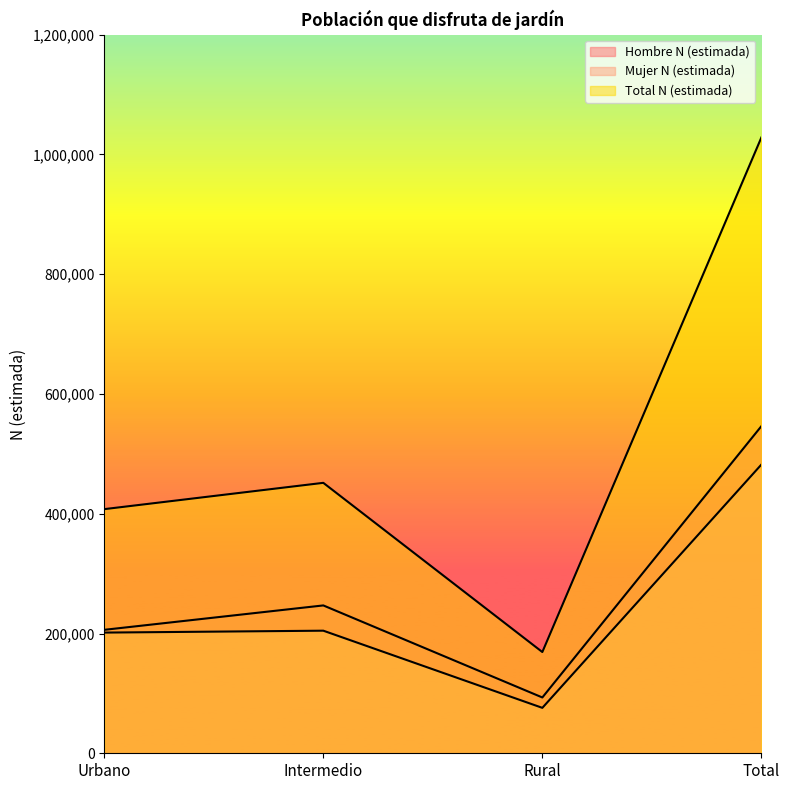

What is the value of the Mujer N (estimada) point at the 2nd from the left?

204716